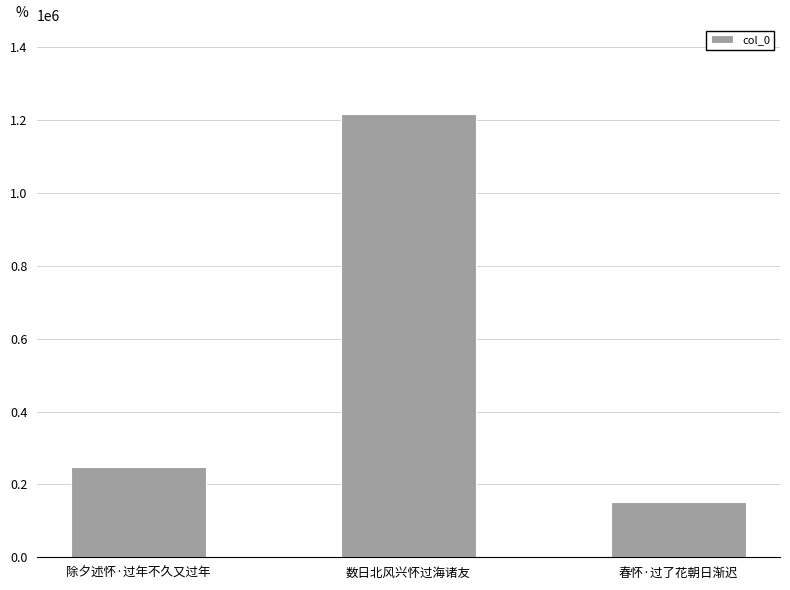

Does the chart contain any negative values?

No